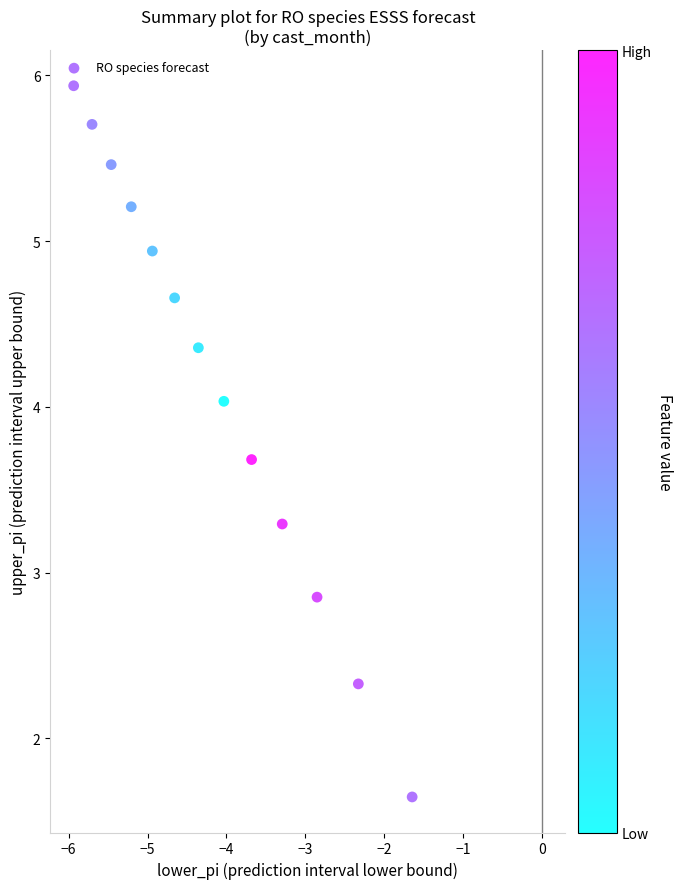

What is the range of X values (max minus min)?

4.3